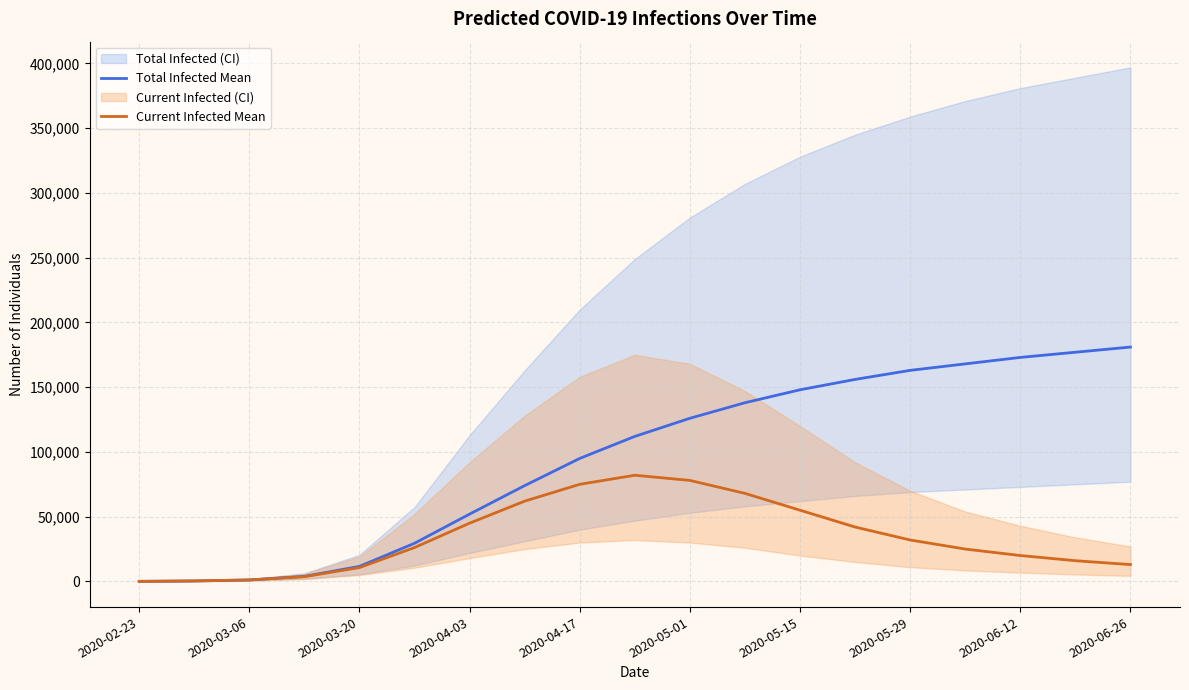

What is the label of the 18th point from the left?

17